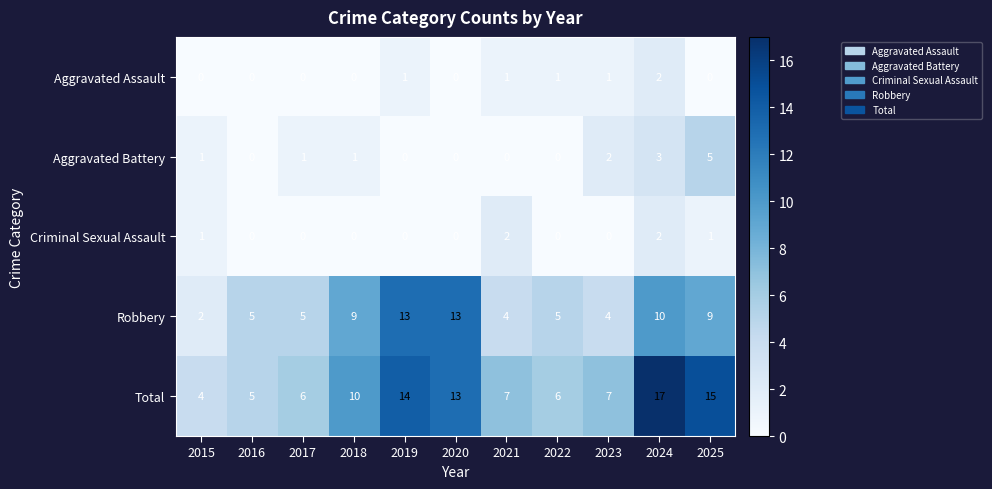

Which category has the lowest value in the Total series?

2015